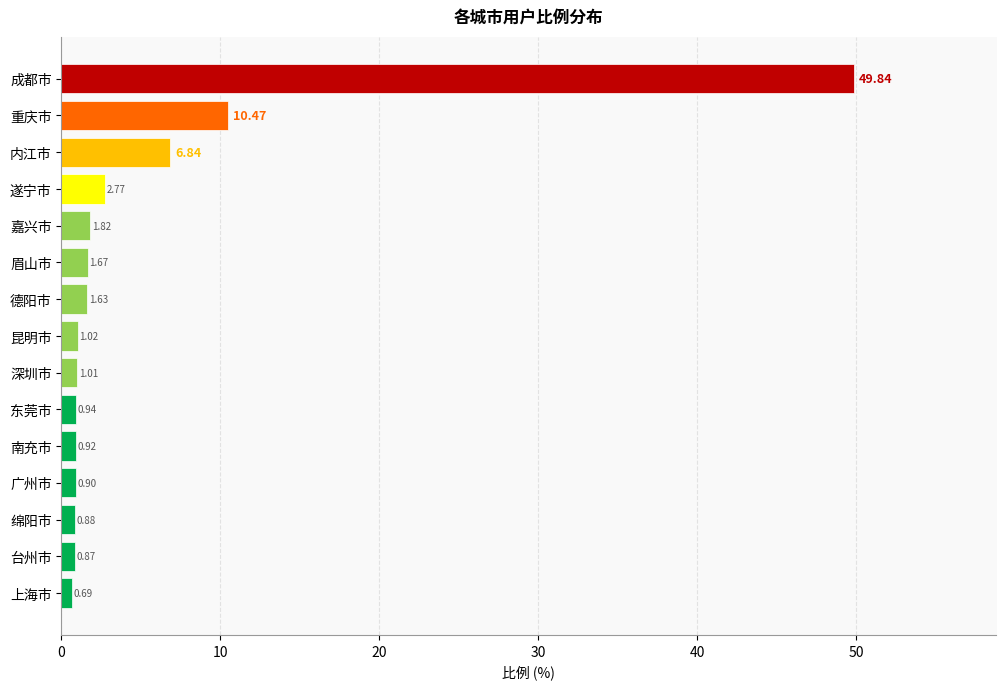

List the labels in order of value, largest first.

成都市, 重庆市, 内江市, 遂宁市, 嘉兴市, 眉山市, 德阳市, 昆明市, 深圳市, 东莞市, 南充市, 广州市, 绵阳市, 台州市, 上海市